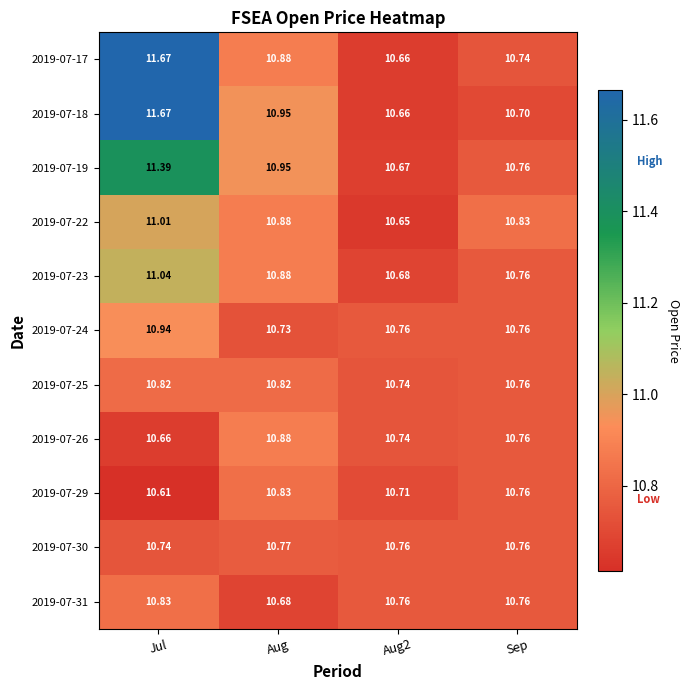

At which label does 2019-07-23 reach its peak?

Jul